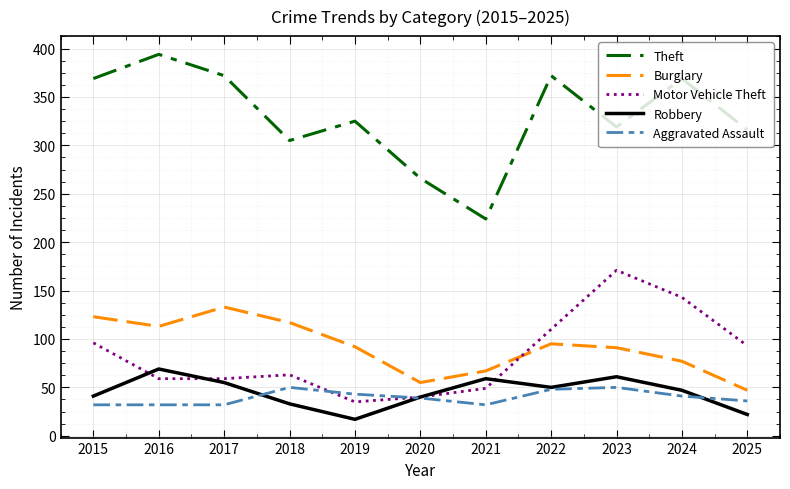

What is the greatest value displayed?

394